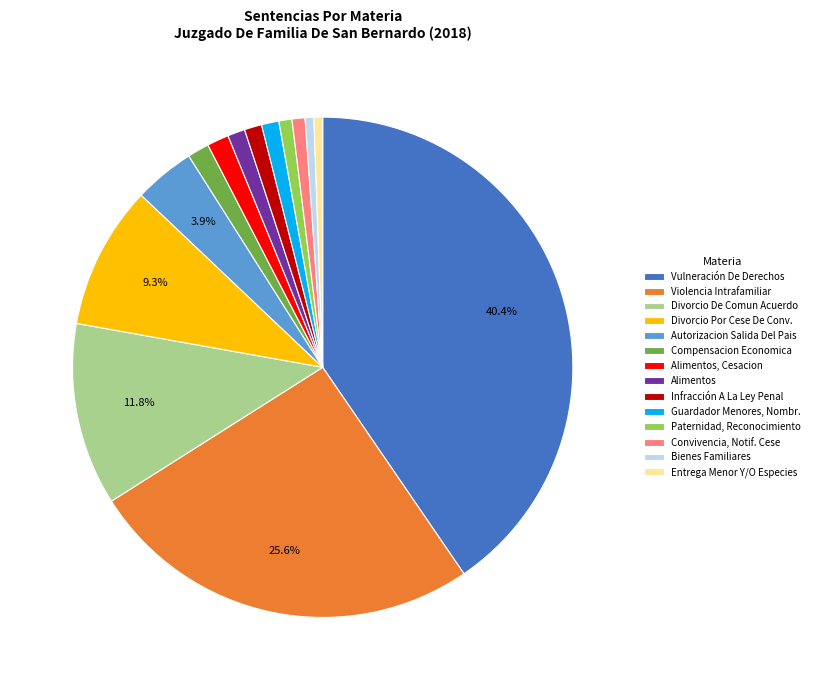

How many segments does this pie chart have?

14